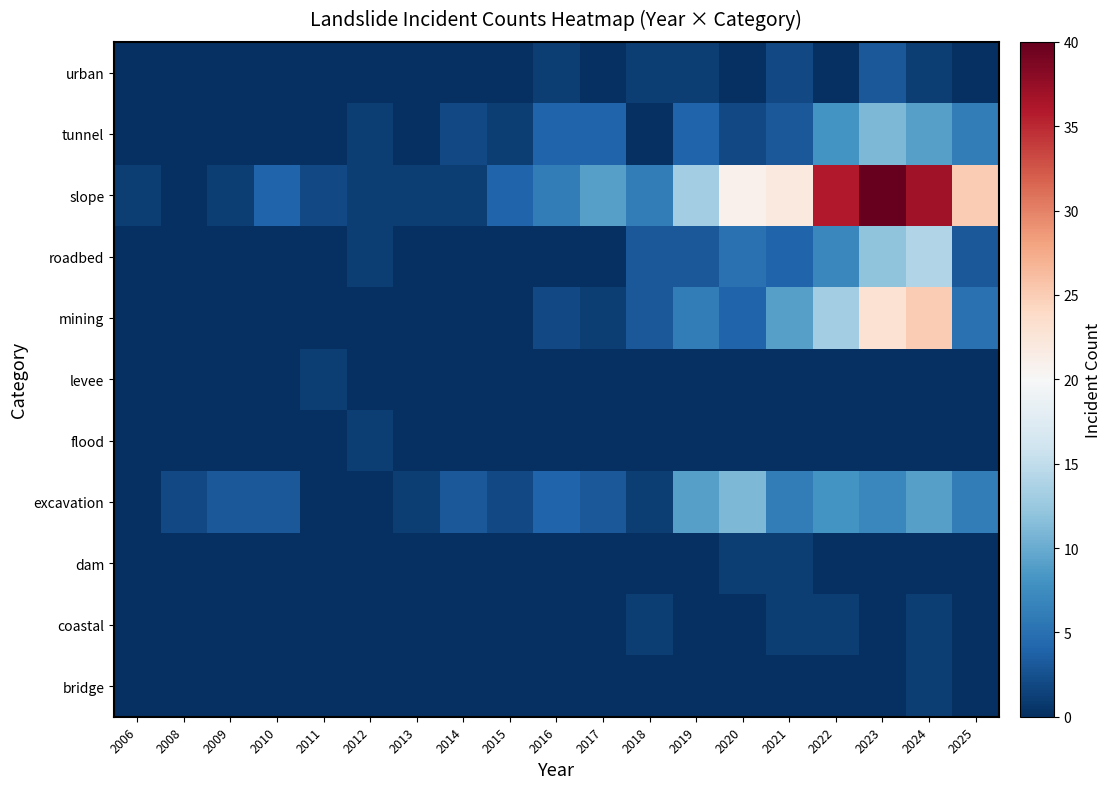

Which has a higher value, 2019 or 2020?

2019